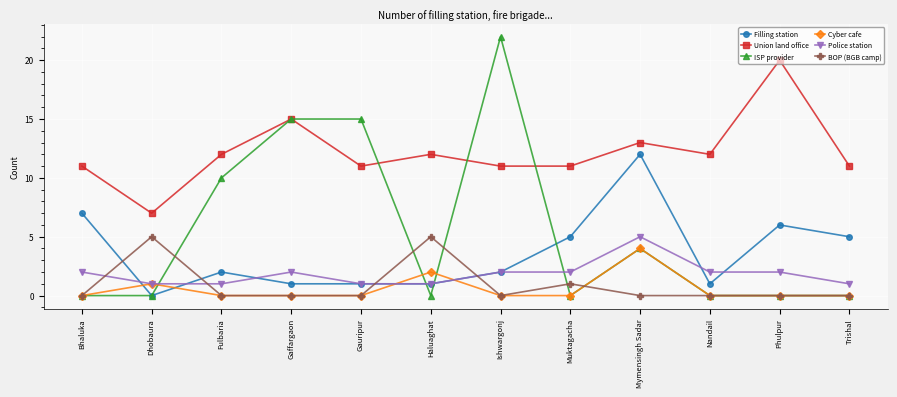

What is the difference between the second highest and minimum values in the Filling station series?

7